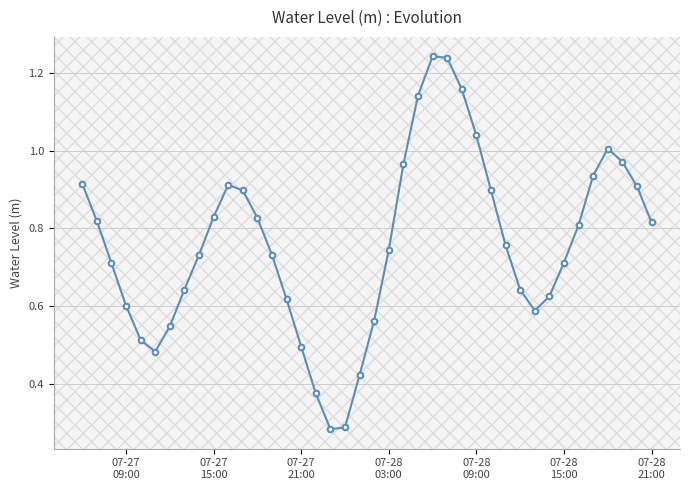

How many points are higher than both their immediate neighbors (excluding endpoints)?

3